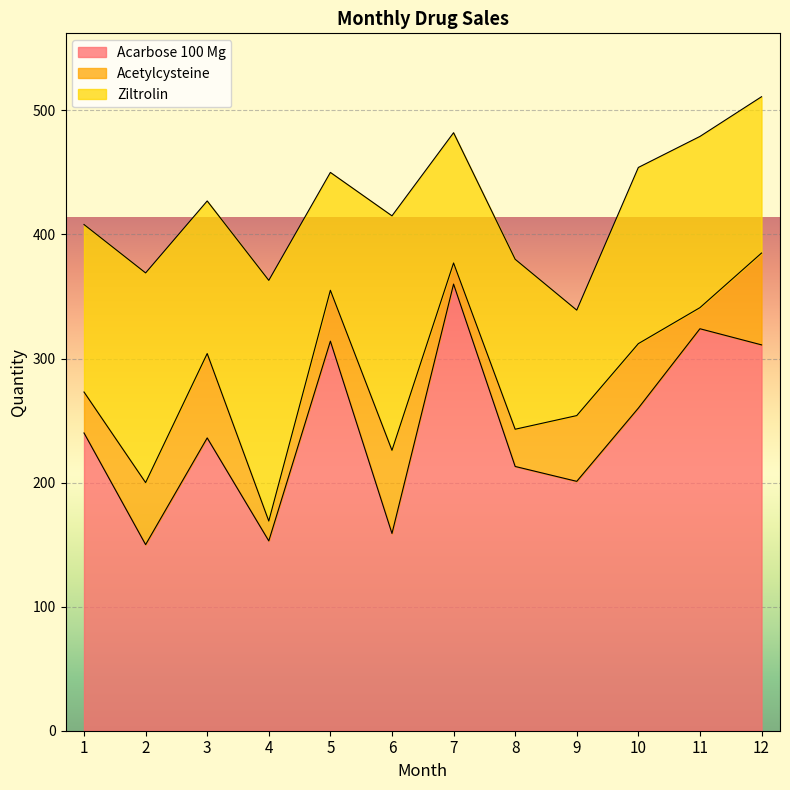

True or false: Ziltrolin and Acetylcysteine intersect in this chart.

False